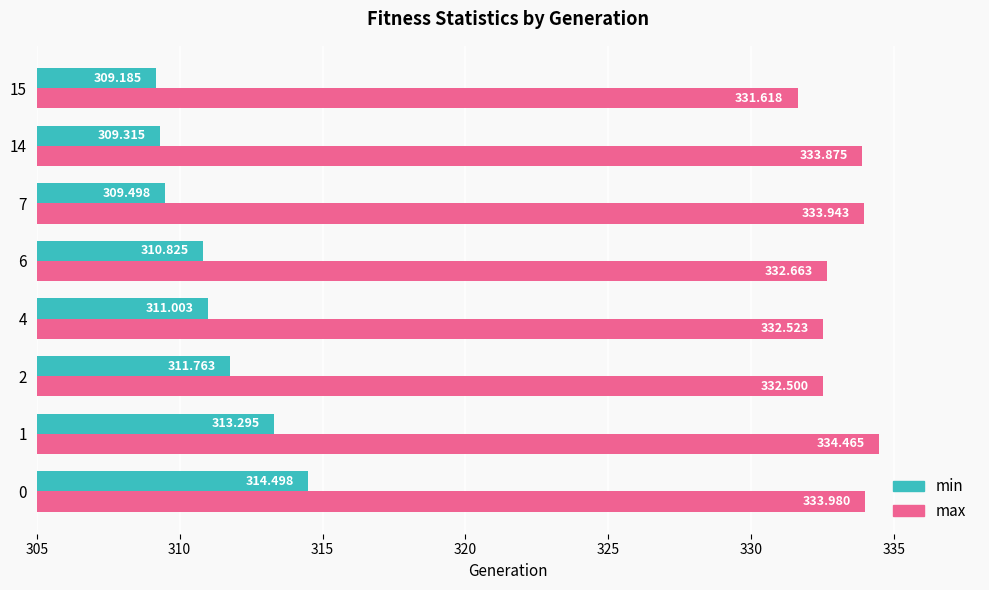

What is the maximum value for min?

314.5